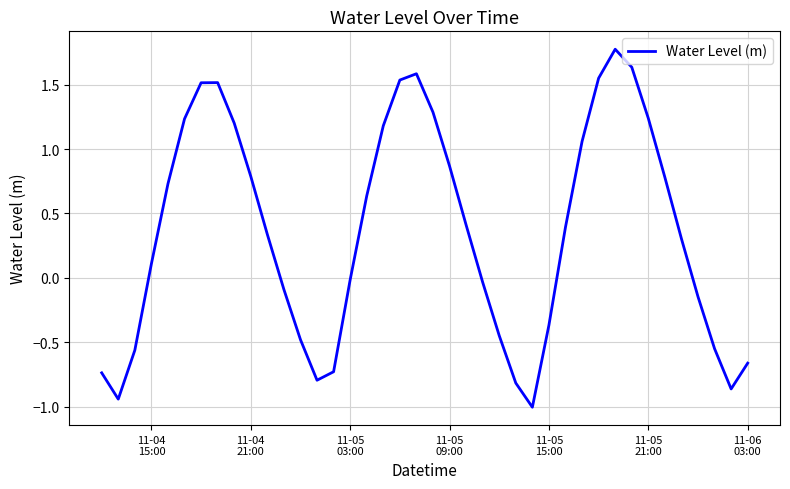

How many interior local valleys (lower than both neighbors) does the data have?

4